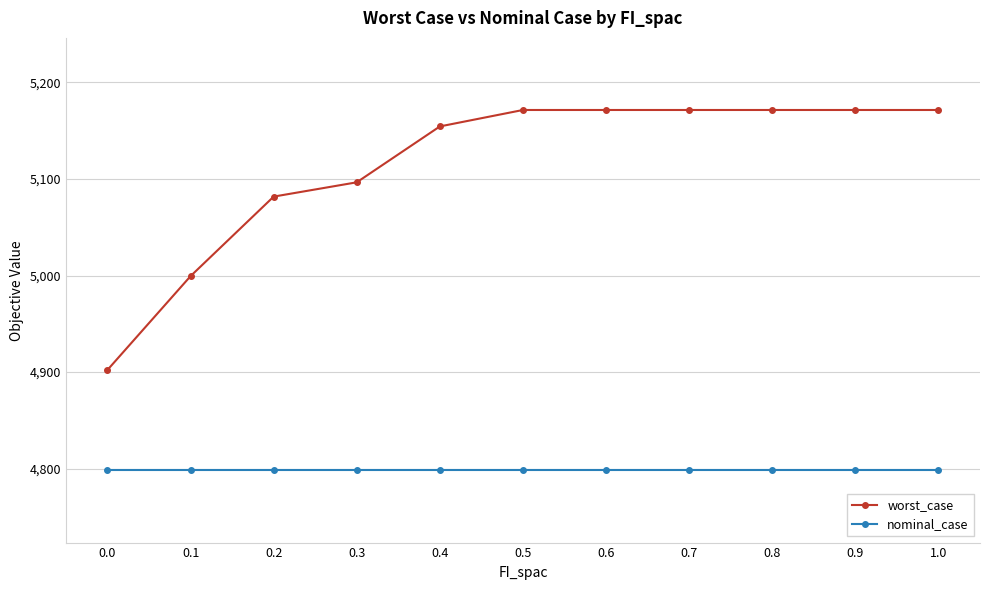

Rank the series at 0.3 from highest to lowest value.

worst_case, nominal_case